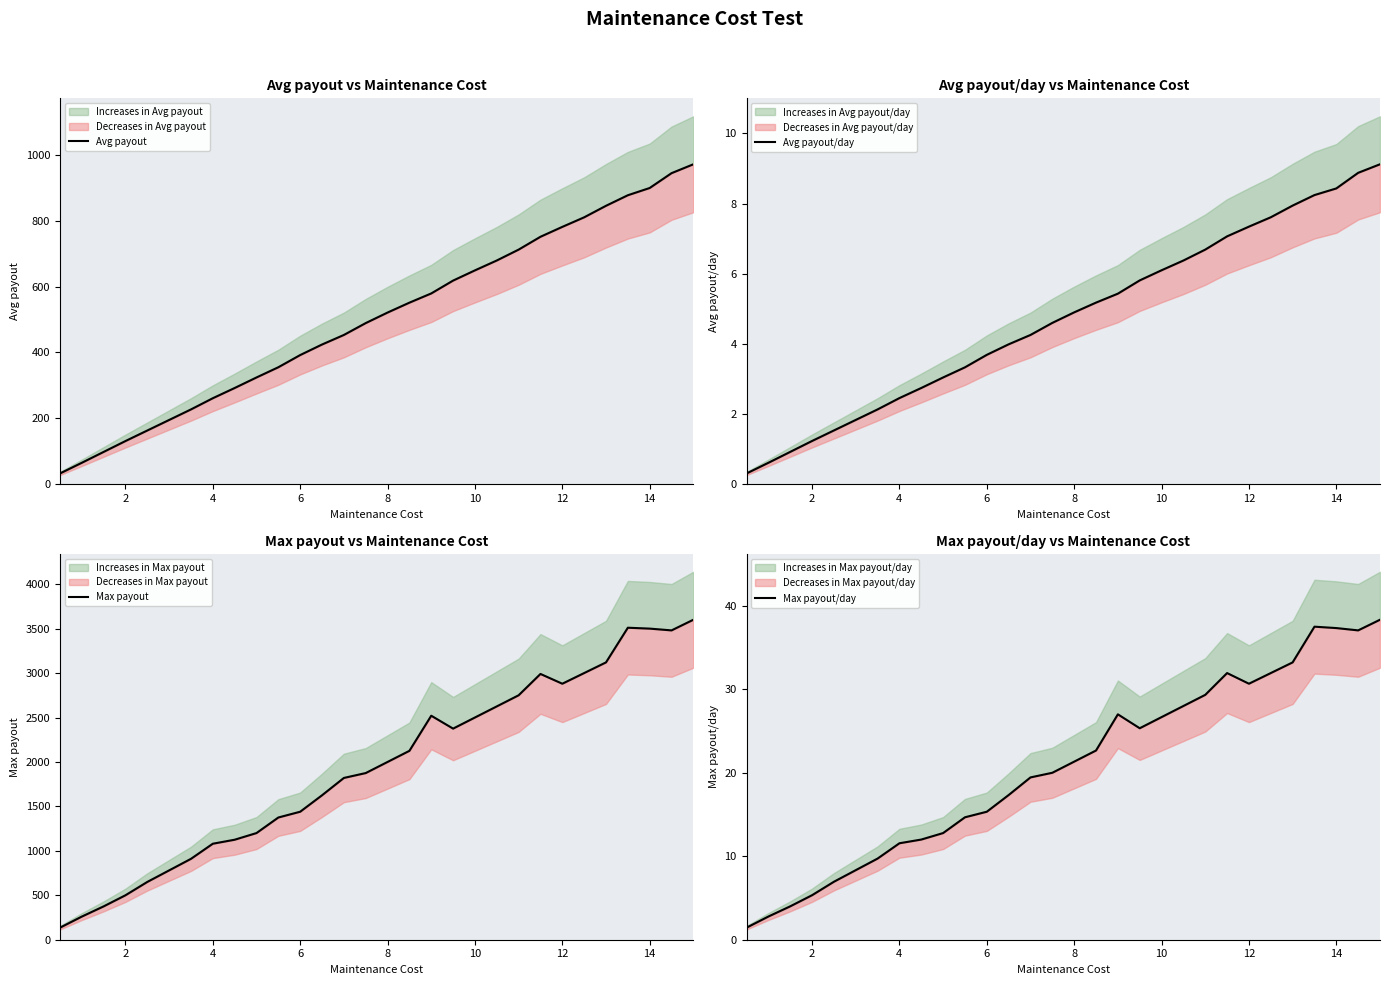

True or false: Avg payout and Max payout intersect in this chart.

False